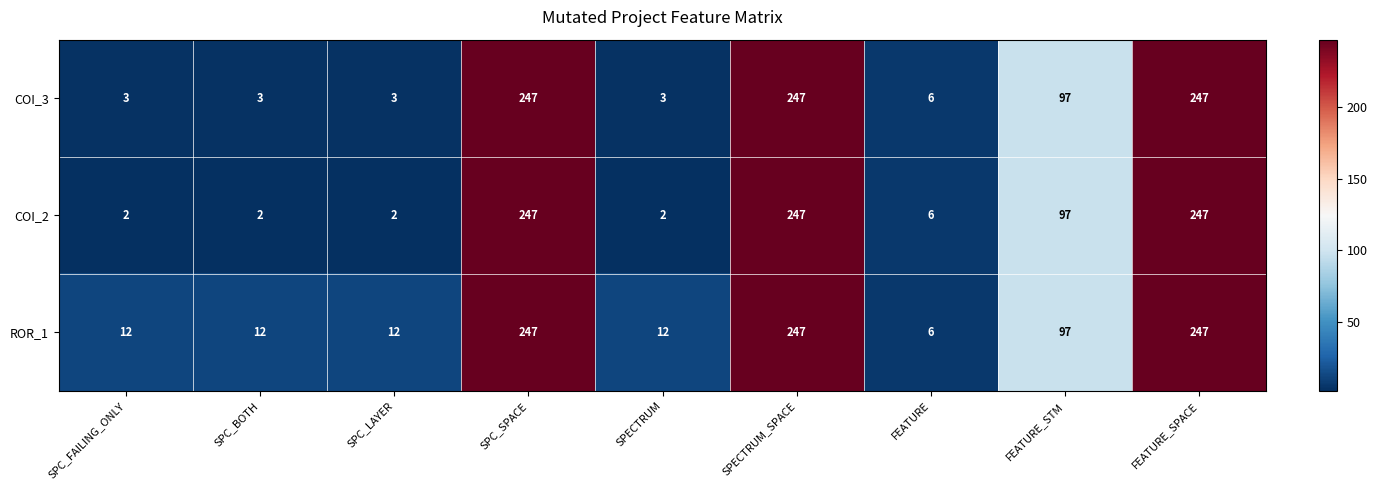

How many distinct data groups are displayed?

3